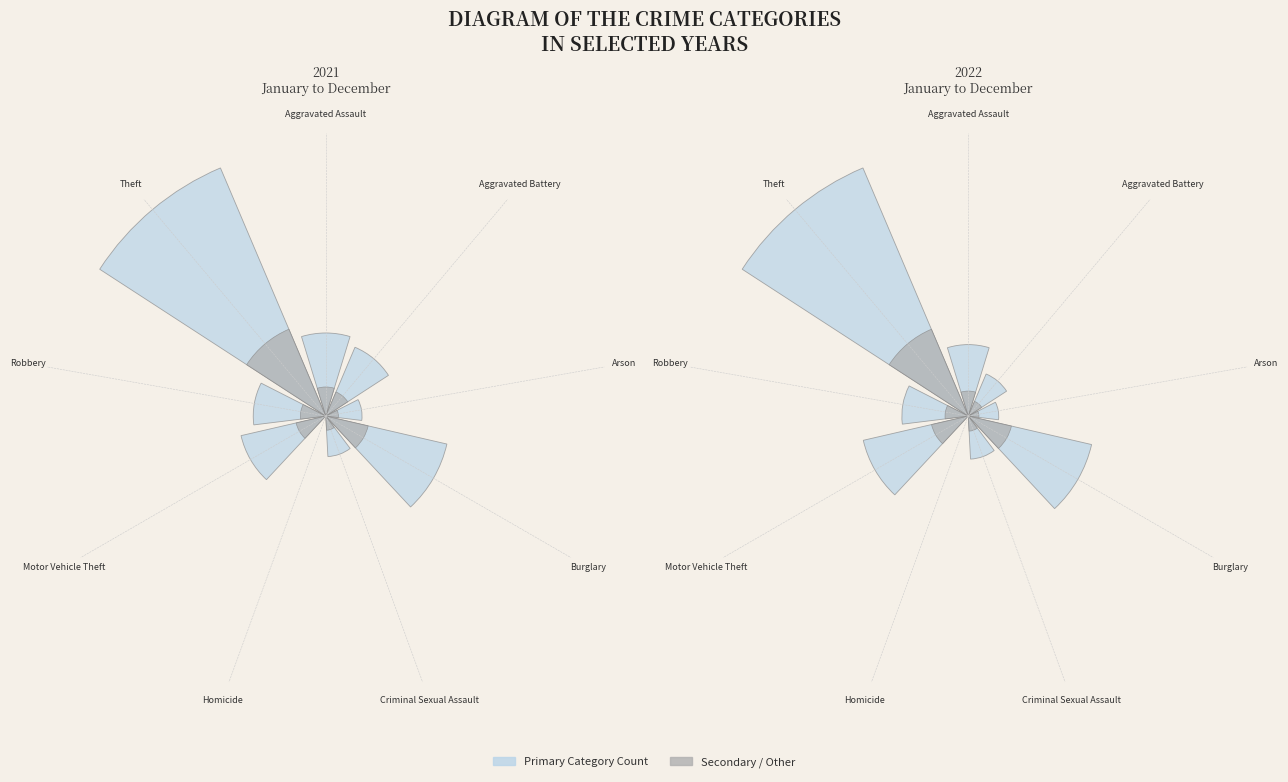

How many segments does this pie chart have?

9